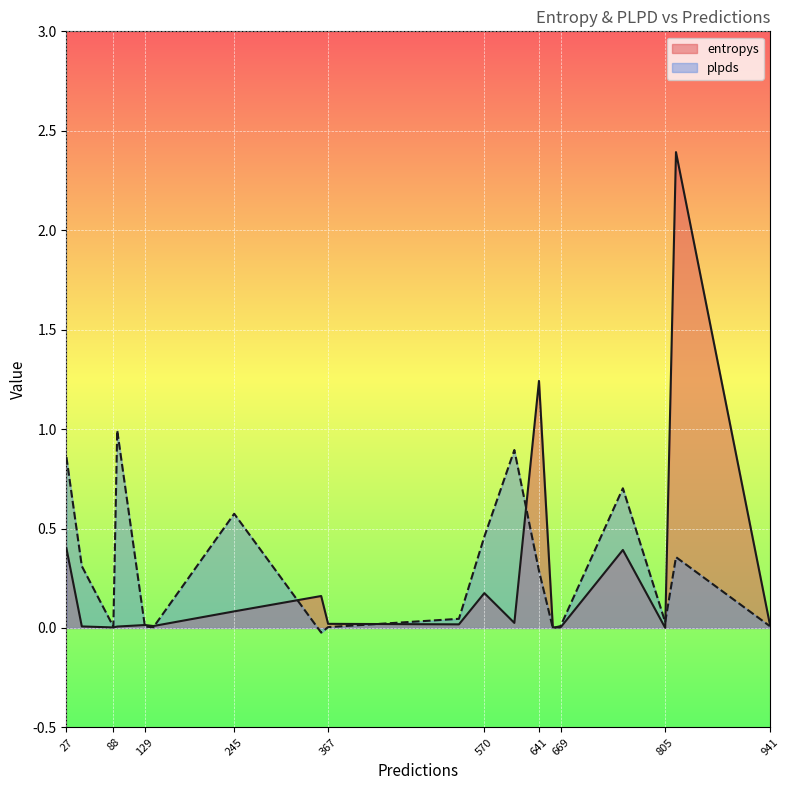

Which series changed the most between 941 and 819?

entropys